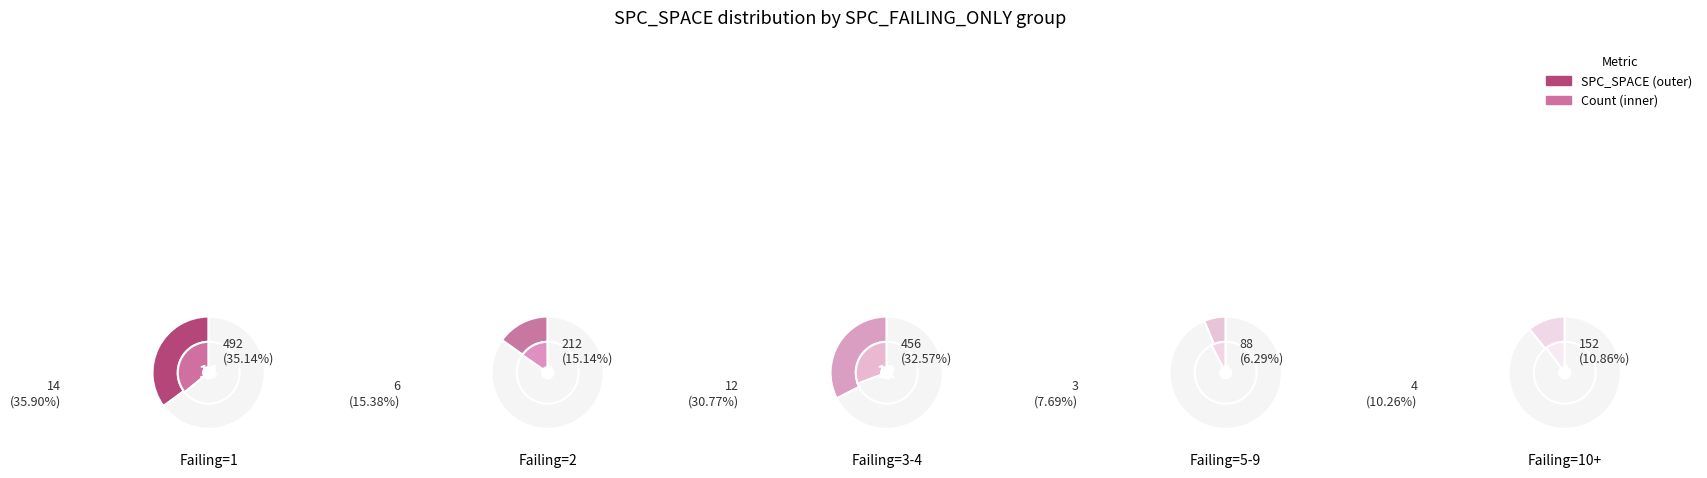

Does any single category account for the majority?

No